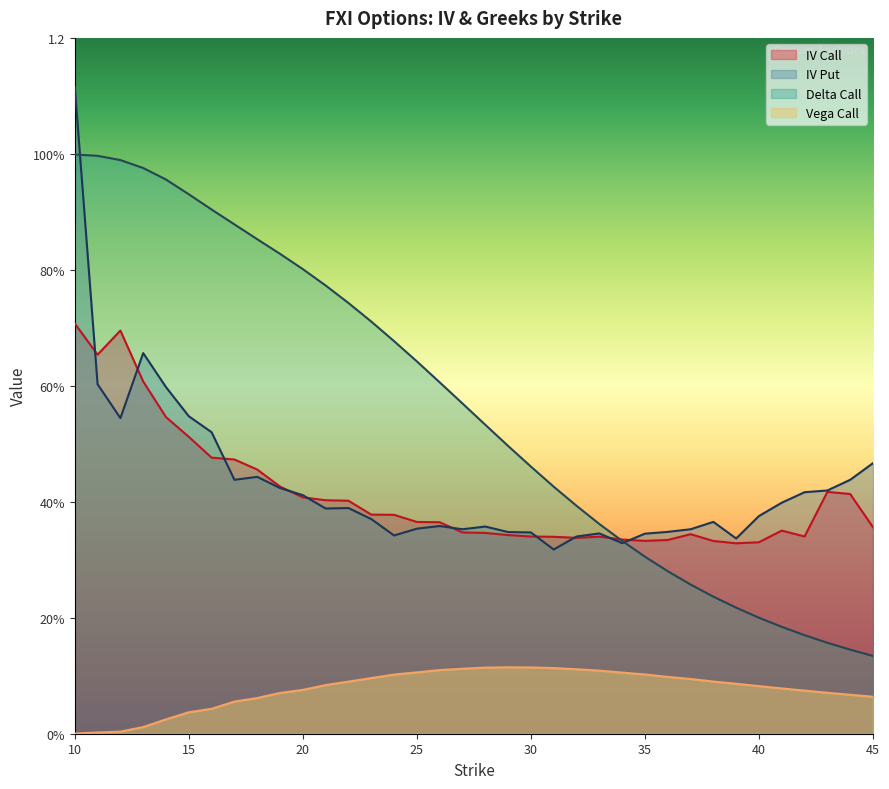

Rank the series at 35 from lowest to highest value.

vega_call, delta_call, iv_call, iv_put